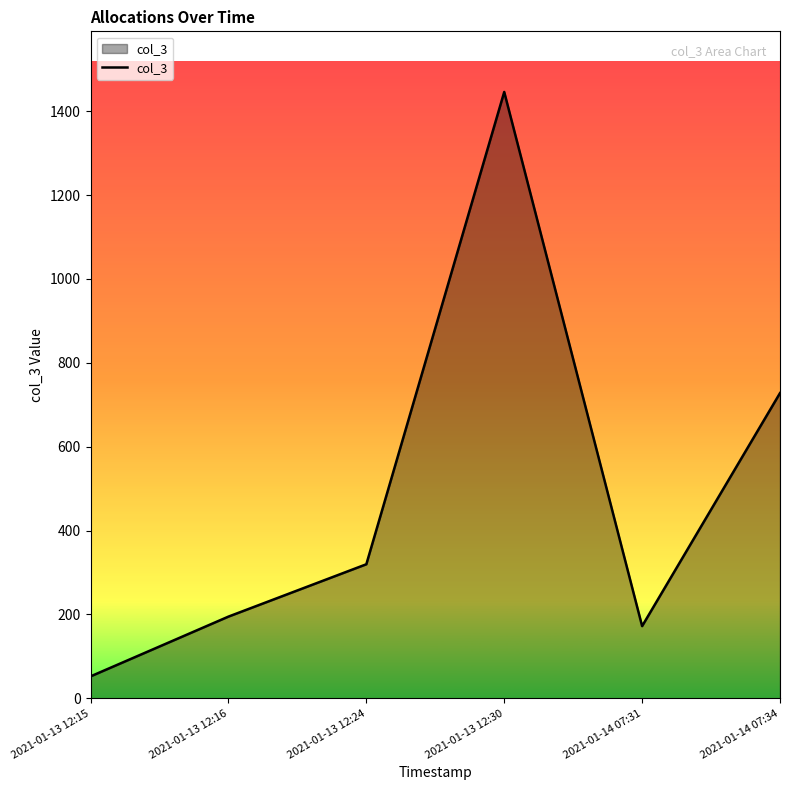

Which label corresponds to the largest value in the chart?

2021-01-13 12:30